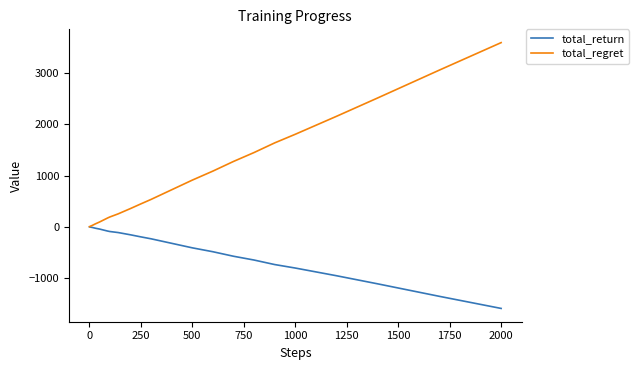

Which series has the widest spread of values?

total_regret